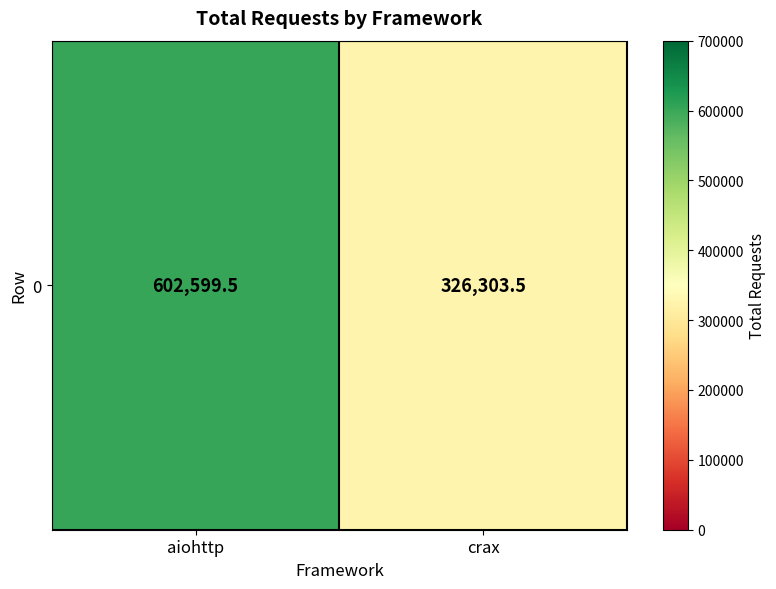

Which category has the highest value across all series?

aiohttp